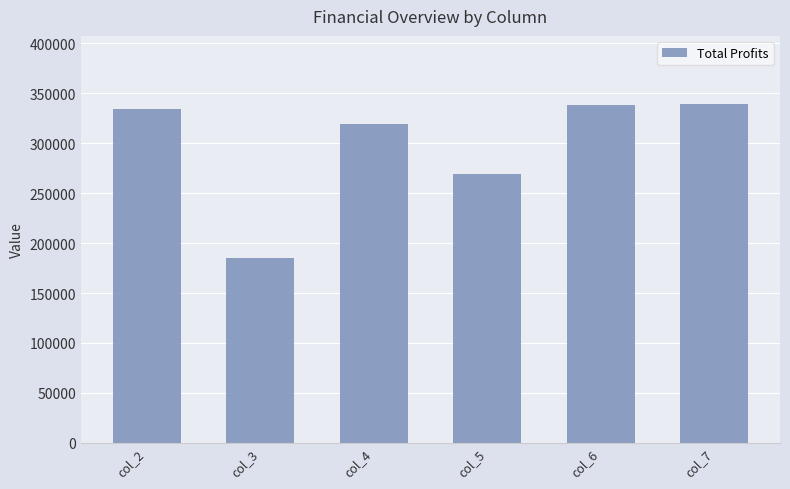

What is the minimum value shown in the chart?

185548.0